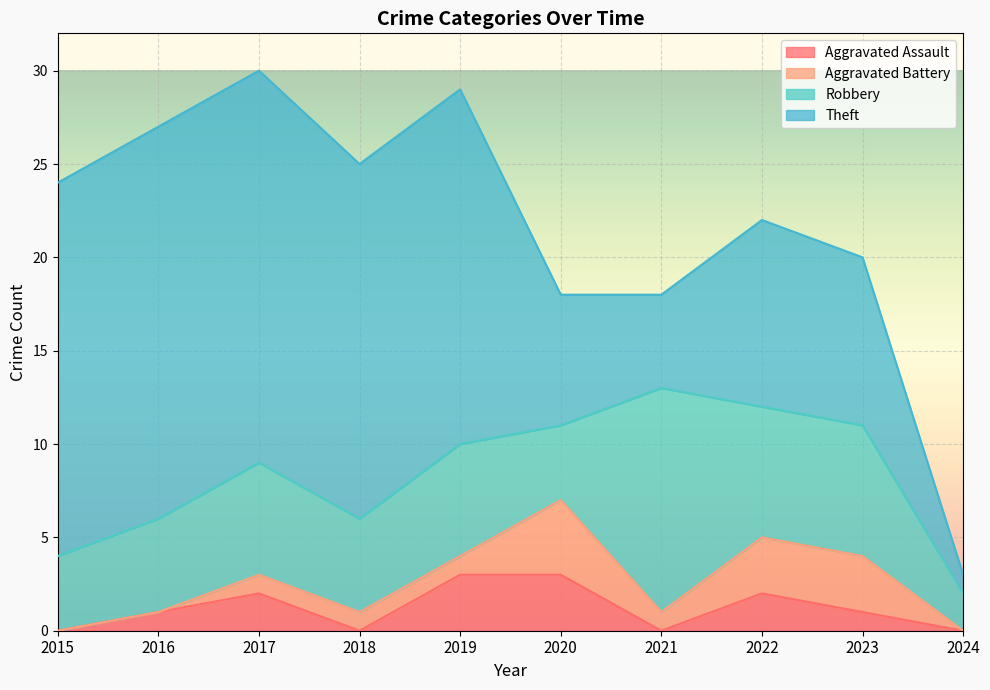

Is it true that Aggravated Assault equals 2 at 2016?

False